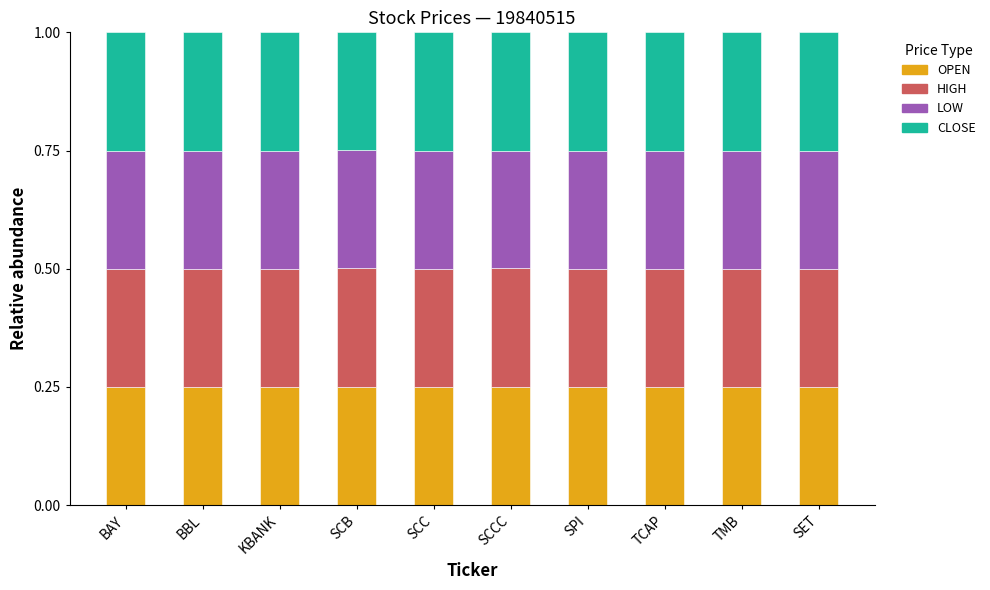

The value of OPEN at TMB is 0.4. True or false?

False